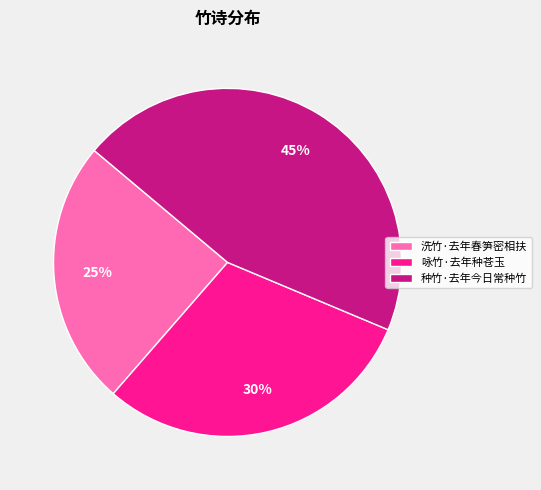

The 咏竹·去年种苍玉 slice represents 30% of the pie. True or false?

True